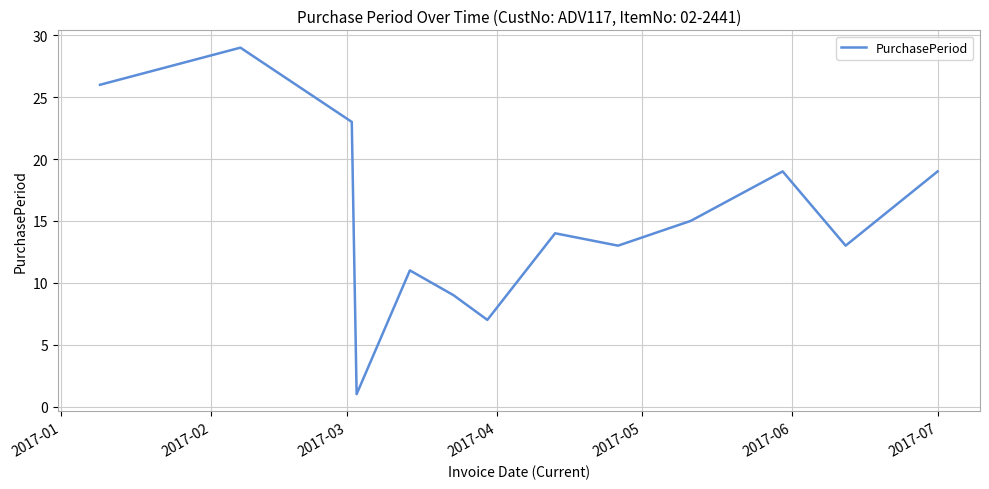

What is the greatest value displayed?

29